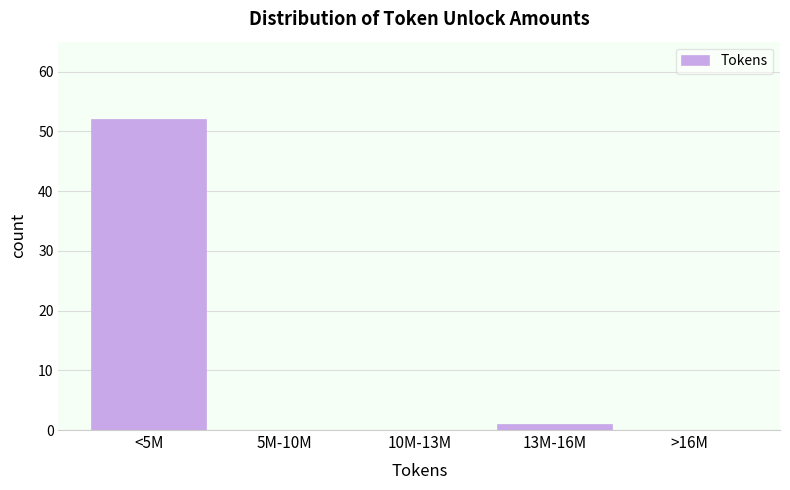

Reading left to right, what are all the values shown in this chart?

<5M=52	5M-10M=0	10M-13M=0	13M-16M=1	>16M=0